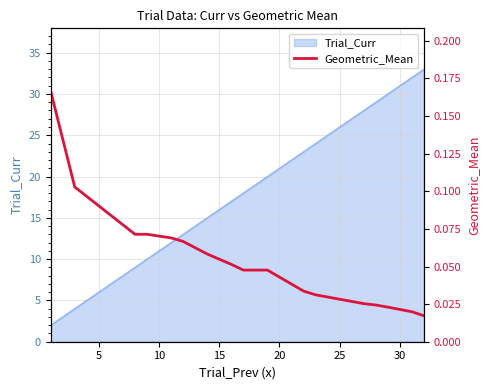

What is the maximum value for Trial_Curr?

33